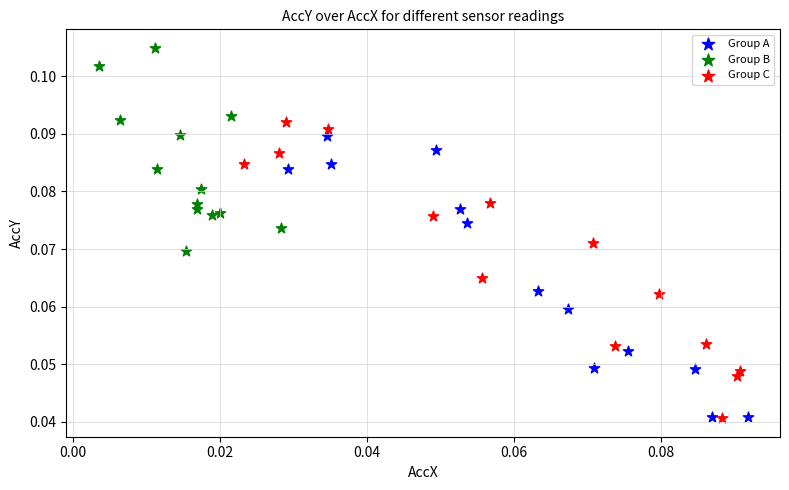

Which series contains the highest Y value?

Group B